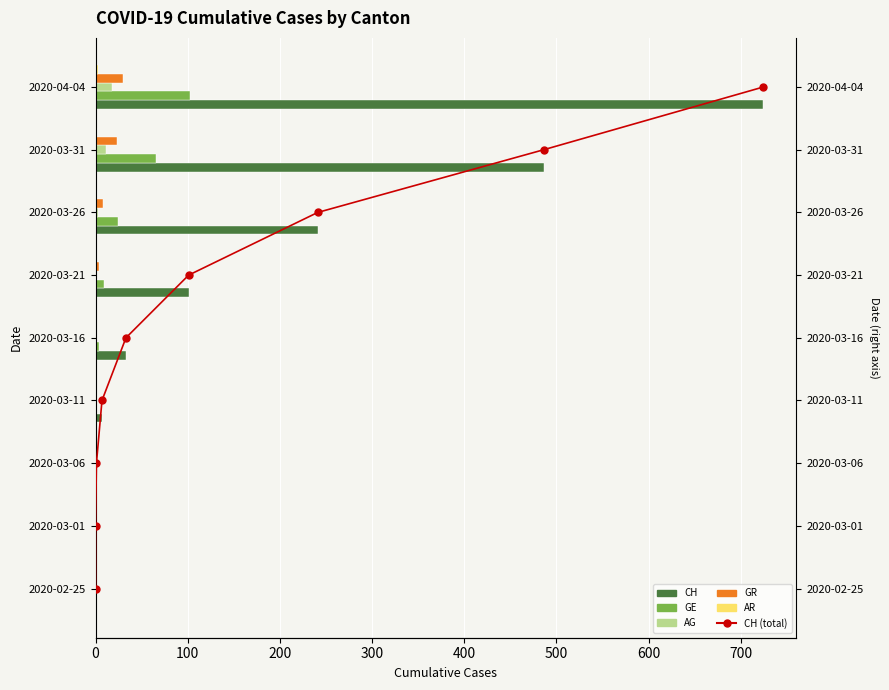

Does the chart contain any negative values?

No